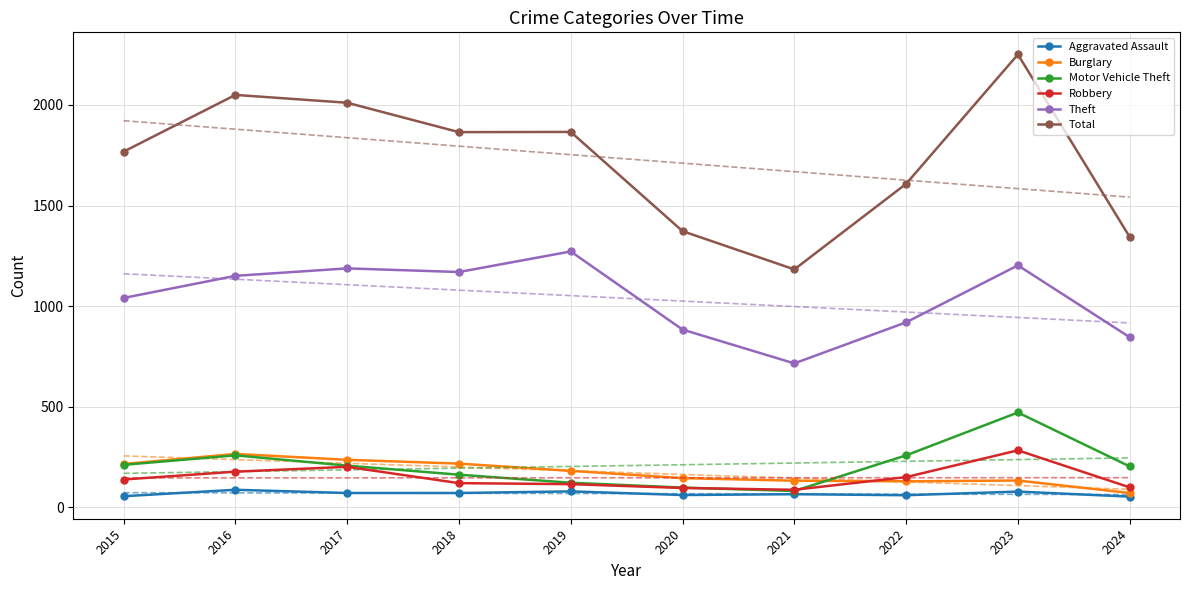

What is the total value across all series at 2019?

3639